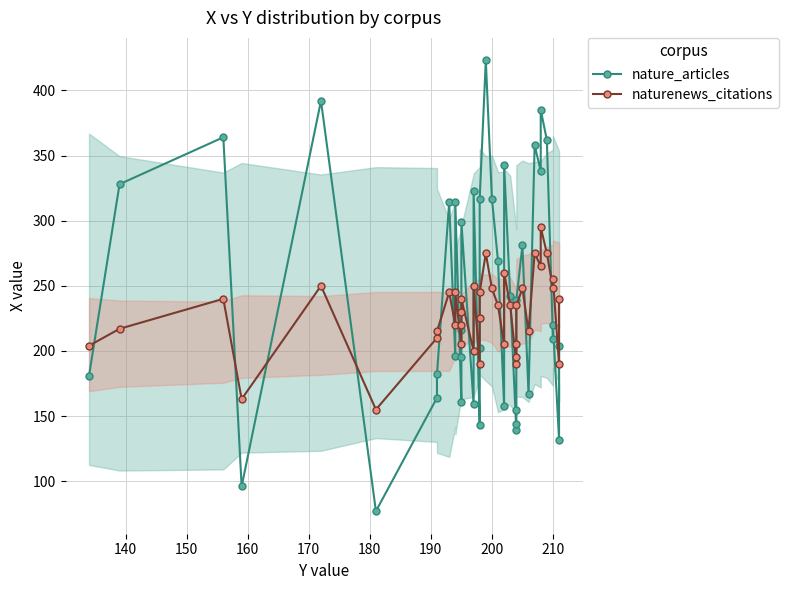

How many interior local valleys does the nature_articles series have?

12